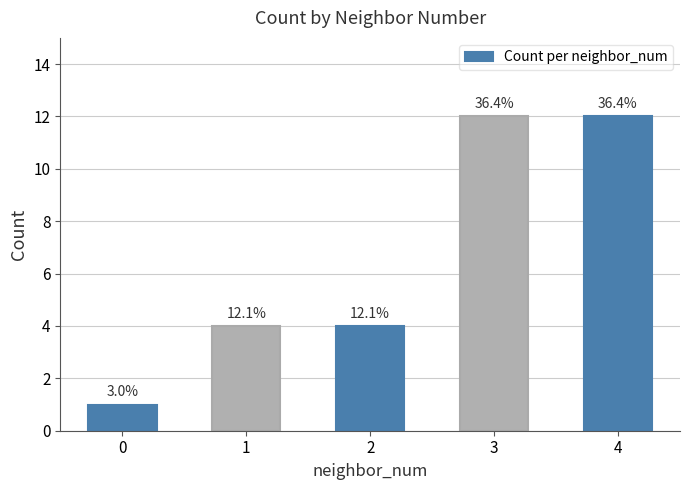

What is the difference between the second highest and second lowest values?

8